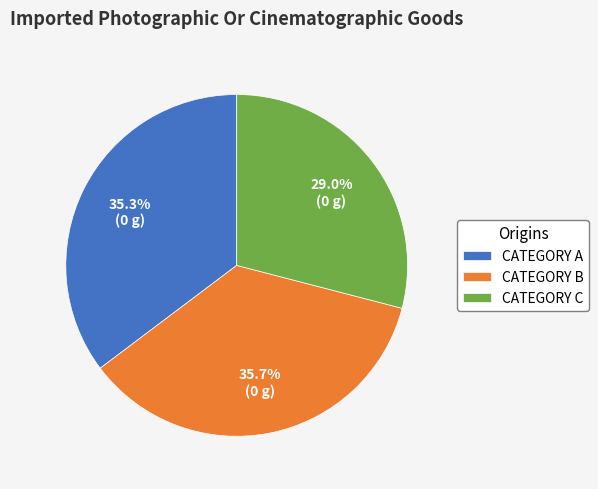

Which category has the smallest portion of the pie?

CATEGORY C